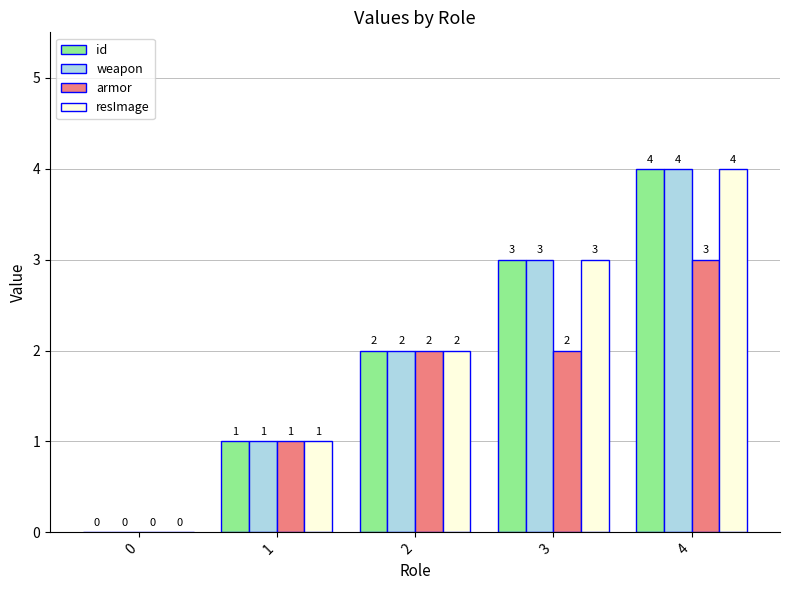

Is the value of resImage at 4 greater than the value of weapon at 1?

Yes